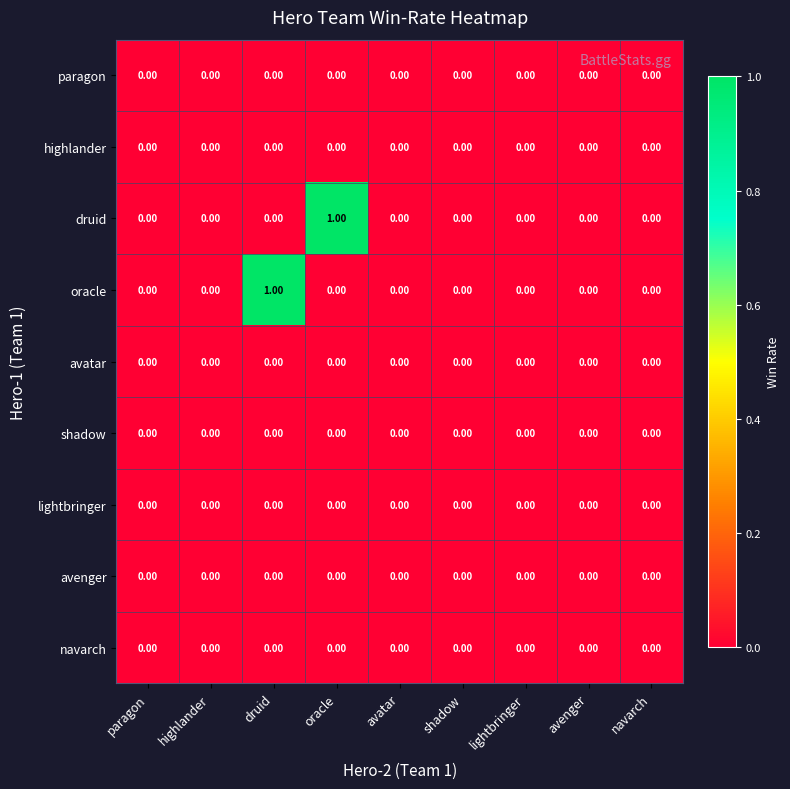

Between highlander and druid, which series saw the biggest shift?

oracle